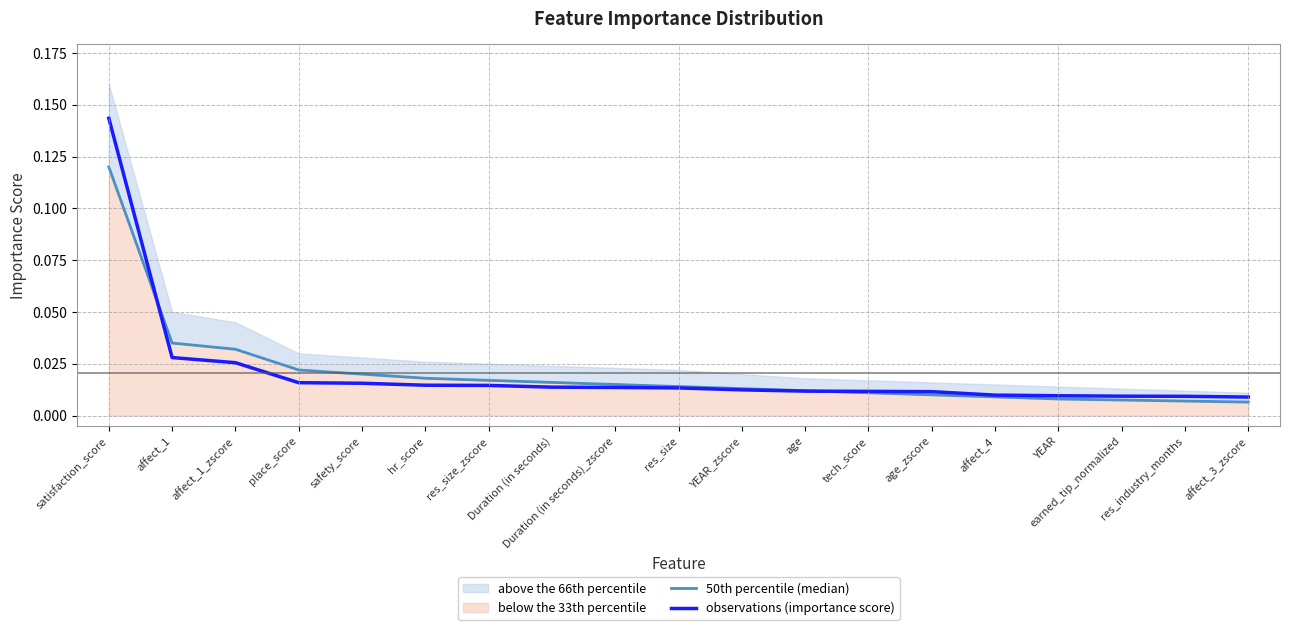

Which series has the largest total across all categories?

50th percentile (median)